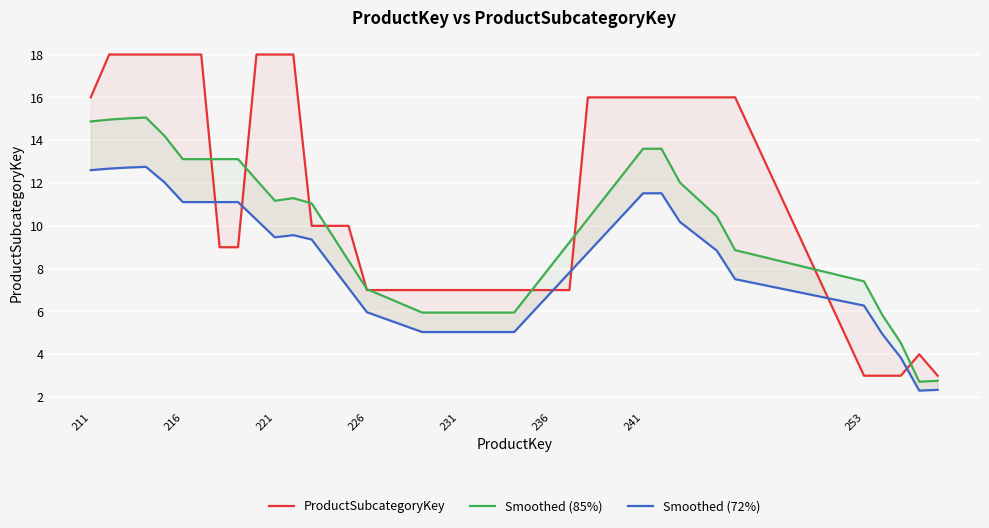

What is the value of the Smoothed (85%) point at the 25th from the left?

7.0